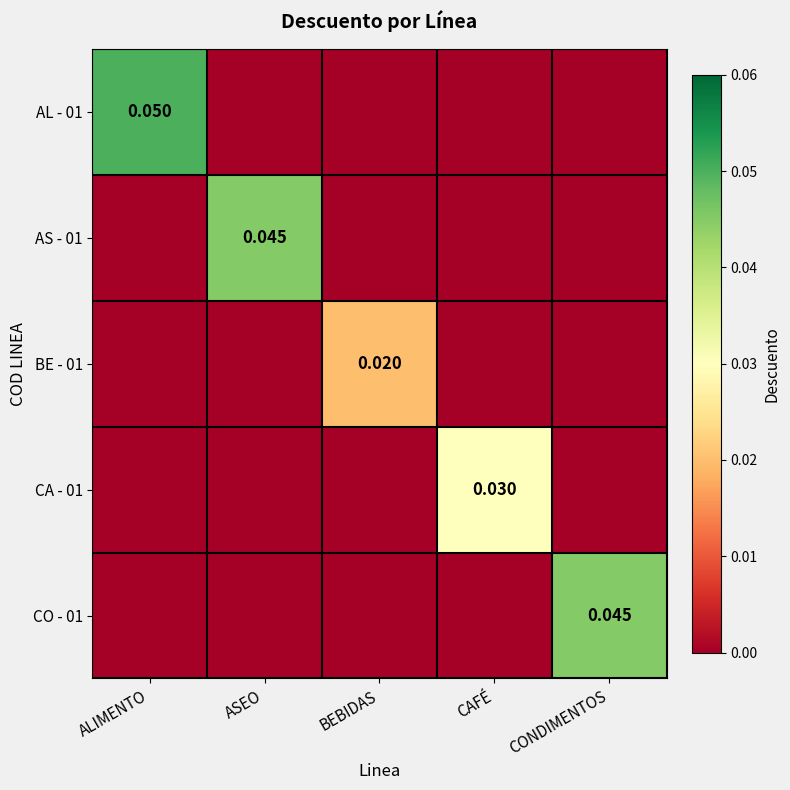

Which category has the lowest value across all series?

ASEO